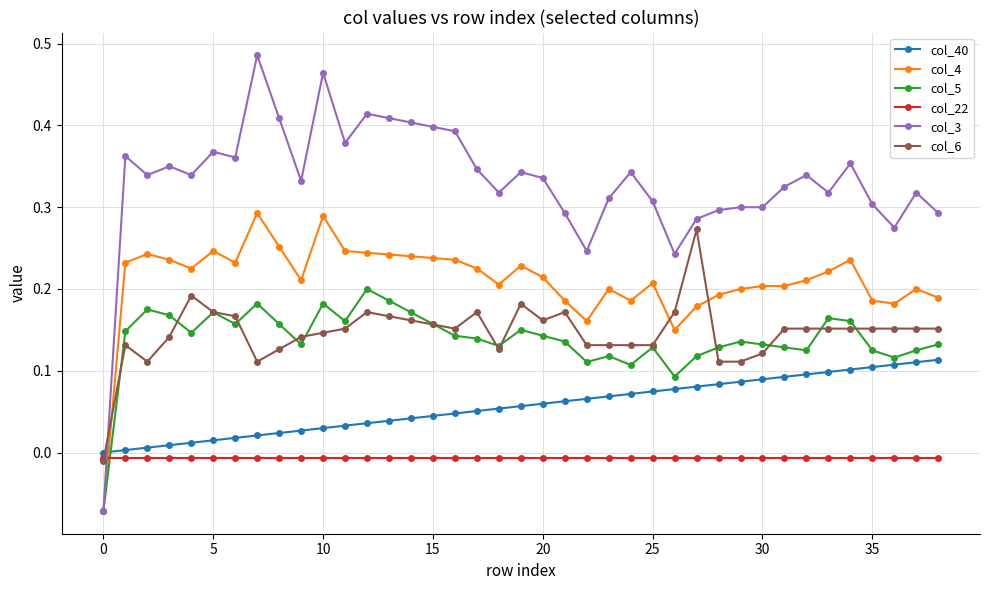

True or false: col_5 has more than 2 interior local peaks.

True